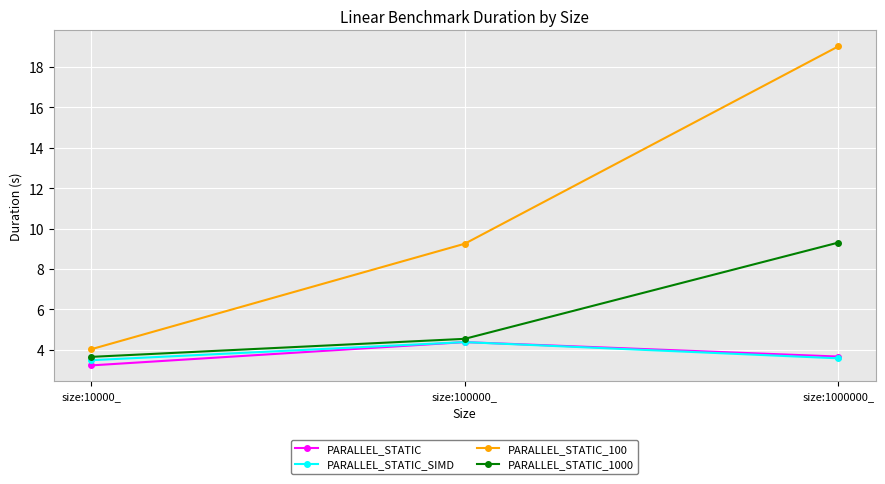

Reading left to right, extract all data points from this chart.

PARALLEL_STATIC: 3.2	4.4	3.7
PARALLEL_STATIC_SIMD: 3.5	4.4	3.6
PARALLEL_STATIC_100: 4.0	9.2	19.0
PARALLEL_STATIC_1000: 3.7	4.5	9.3